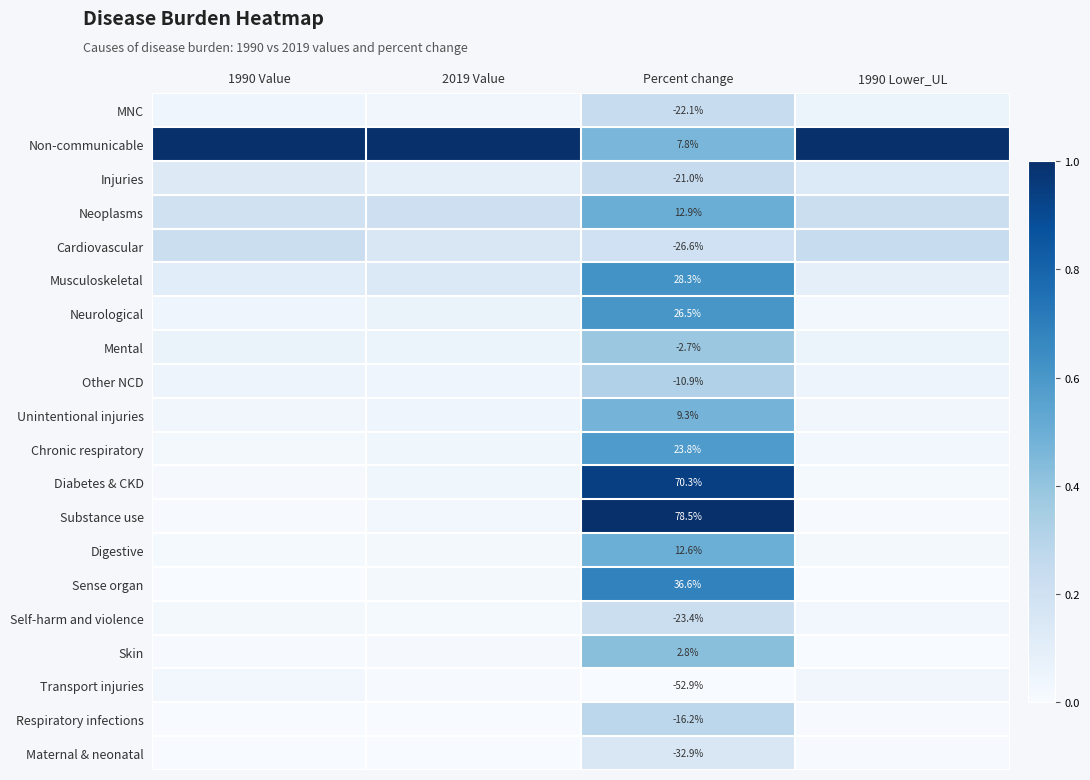

What is the total value across all series at 1990 Value?

2.0